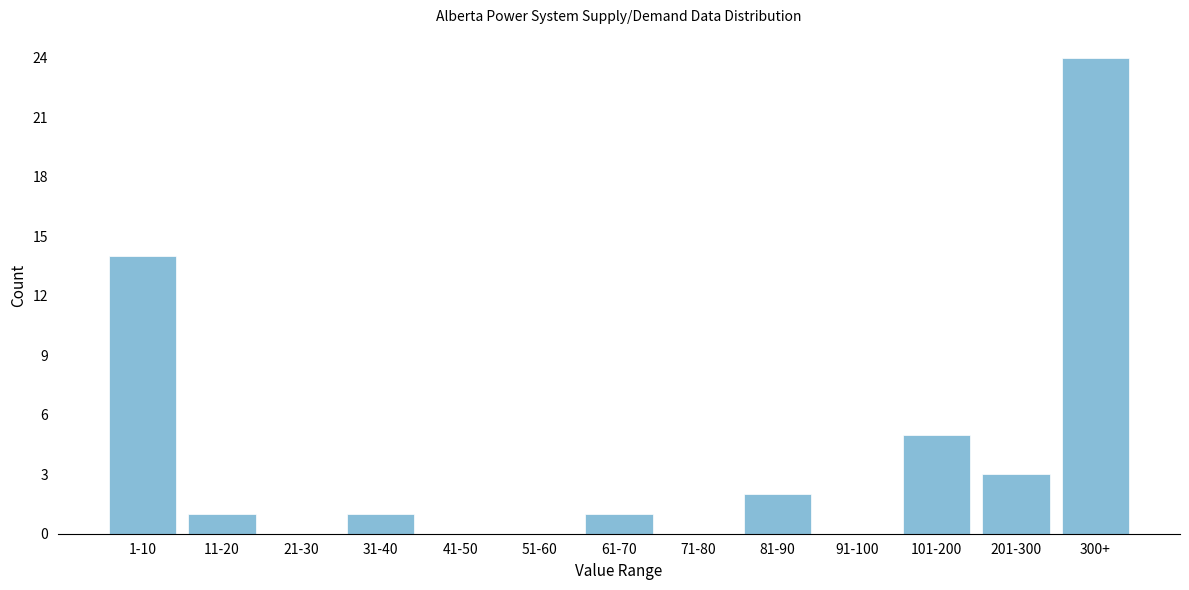

Which category has the highest value across all series?

300+